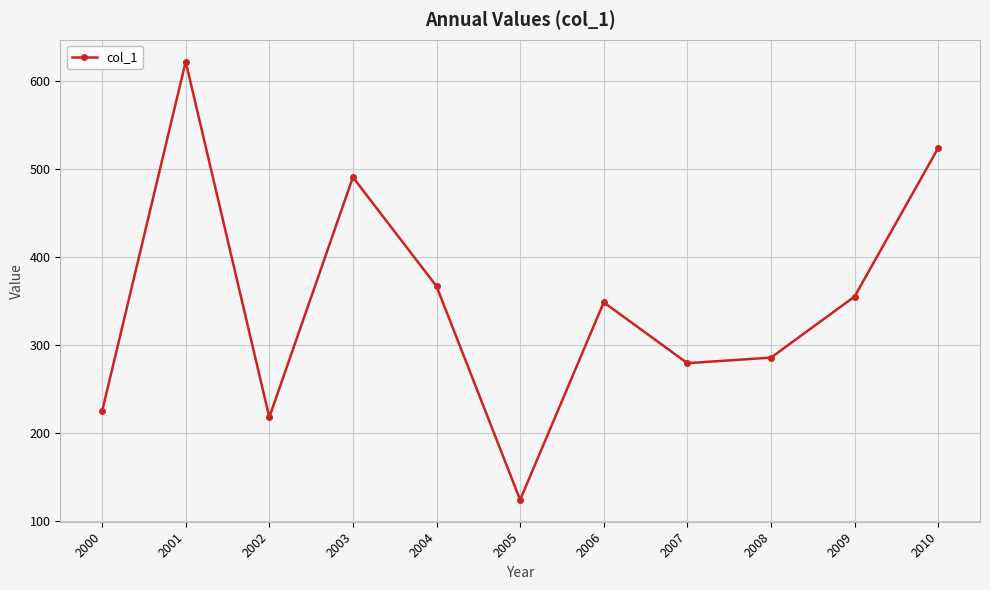

Where is the first local maximum?

2001